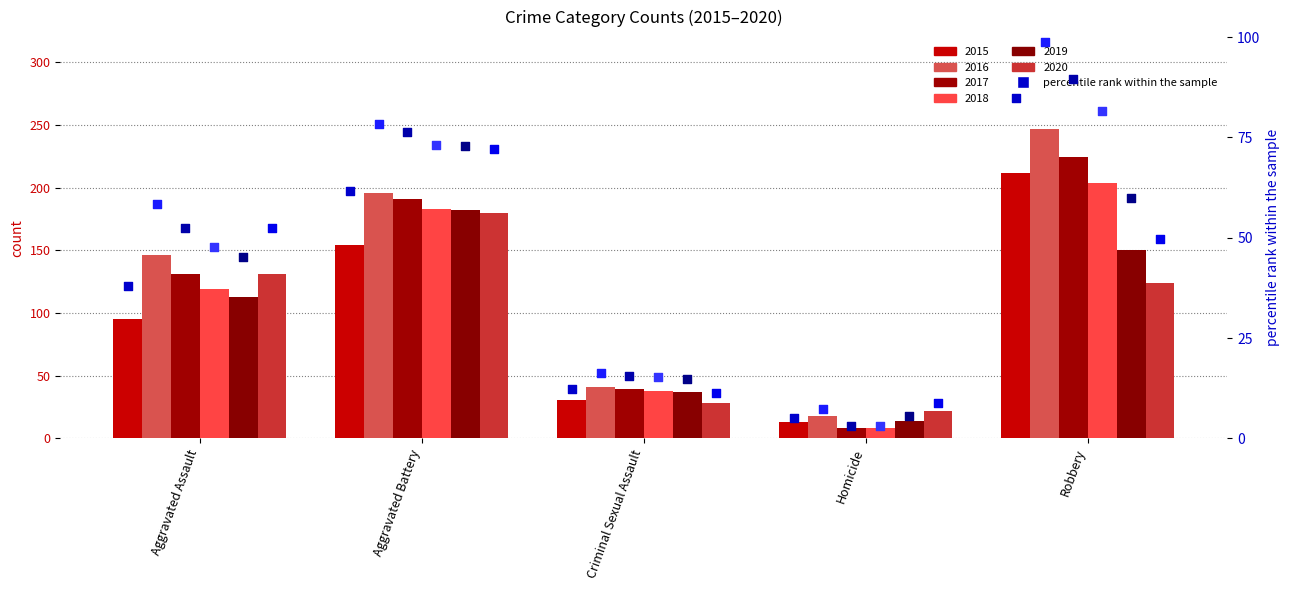

Which series has the largest Y range (max minus min)?

2016 pct